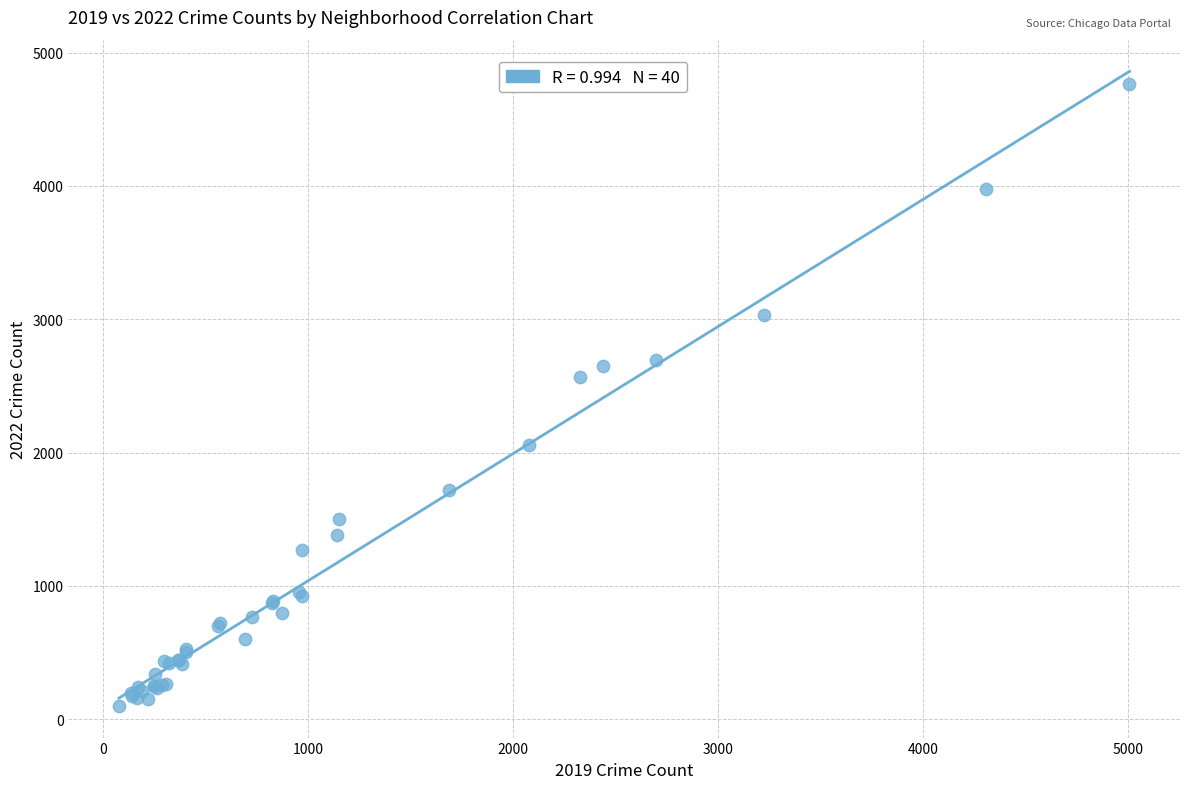

What Y value in the scatter plot is closest to 2431?

2566